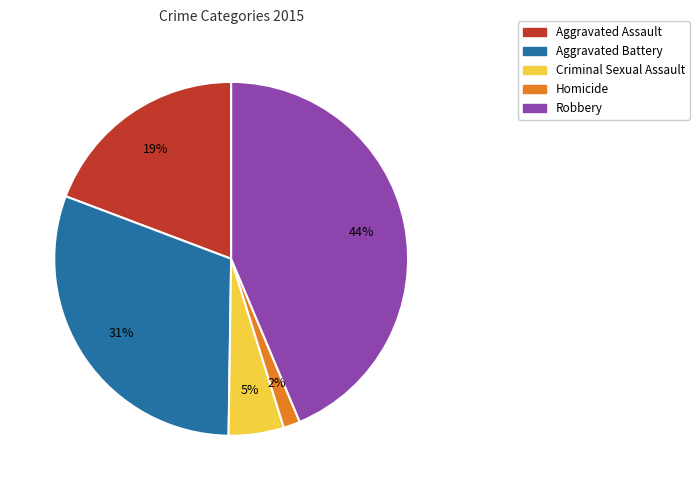

The Criminal Sexual Assault slice represents 1% of the pie. True or false?

False